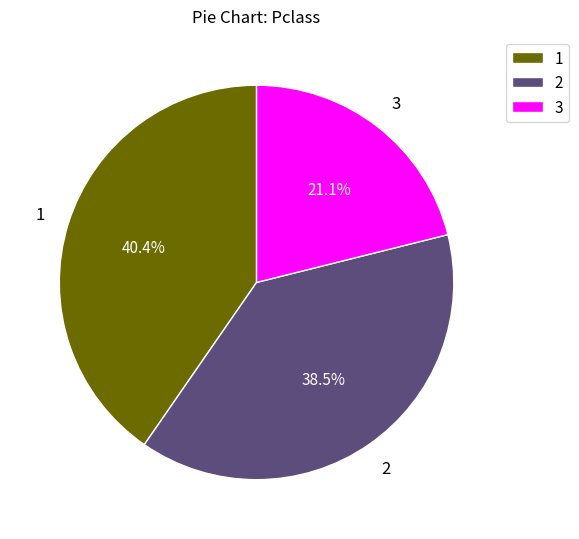

Approximately how many times larger is the value at 1 compared to 2?

1.0